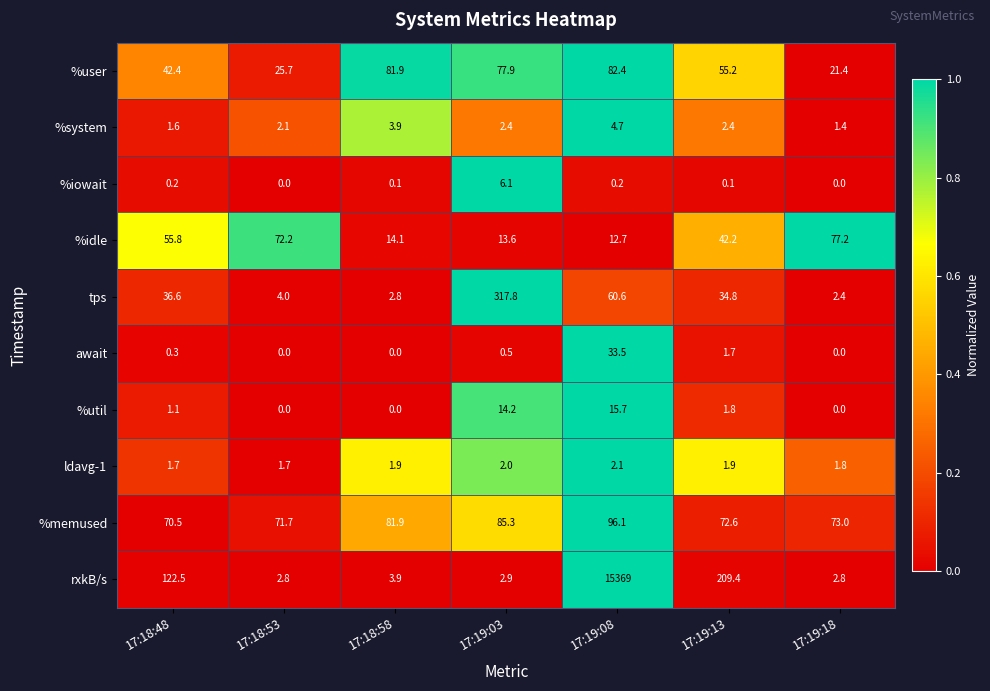

What is the difference between the maximum and minimum values in the %memused series?

25.6